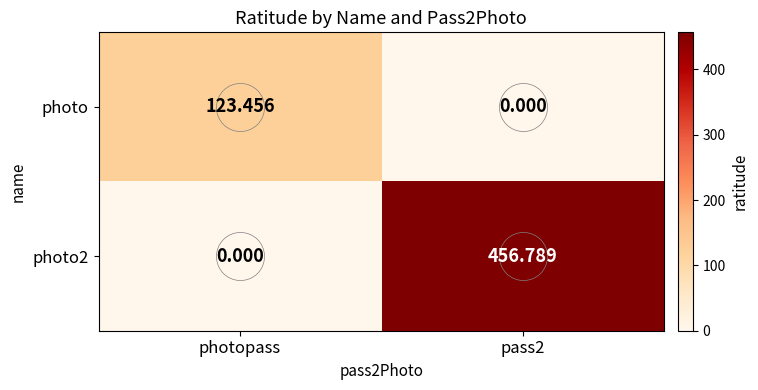

Where is photo2 nearest to the value 228?

photopass